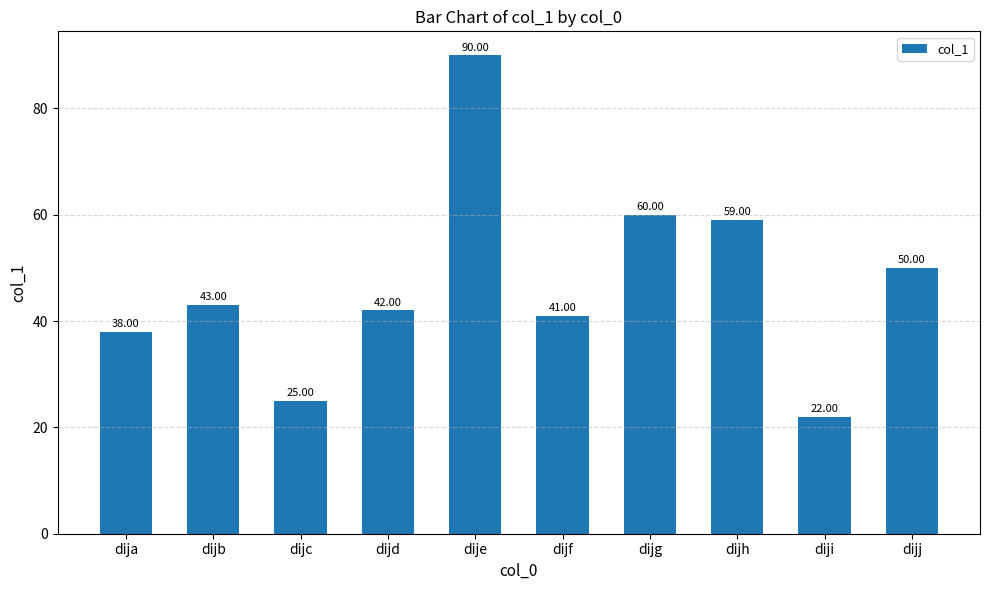

Is it true that the value at dije is 90?

True